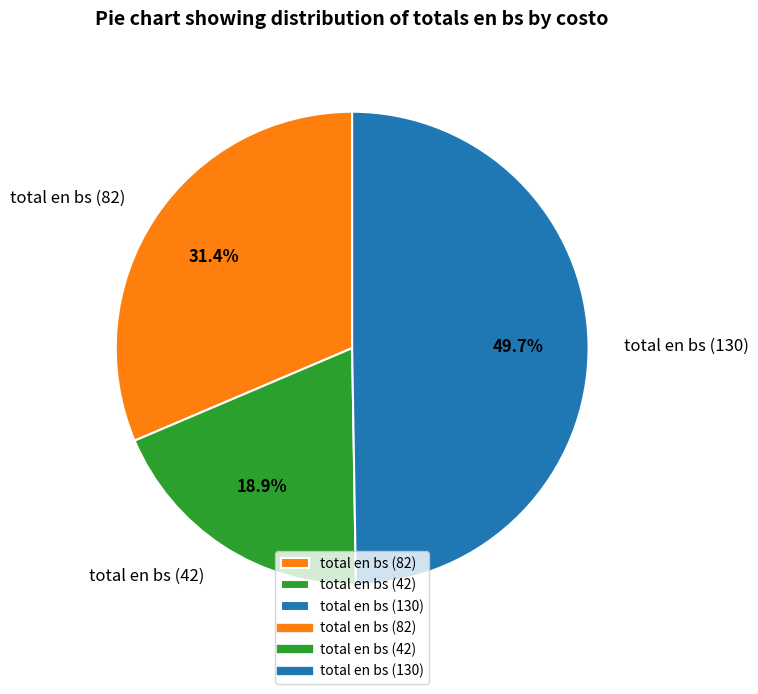

What percentage is the total en bs (130) slice, to the nearest percent?

50%